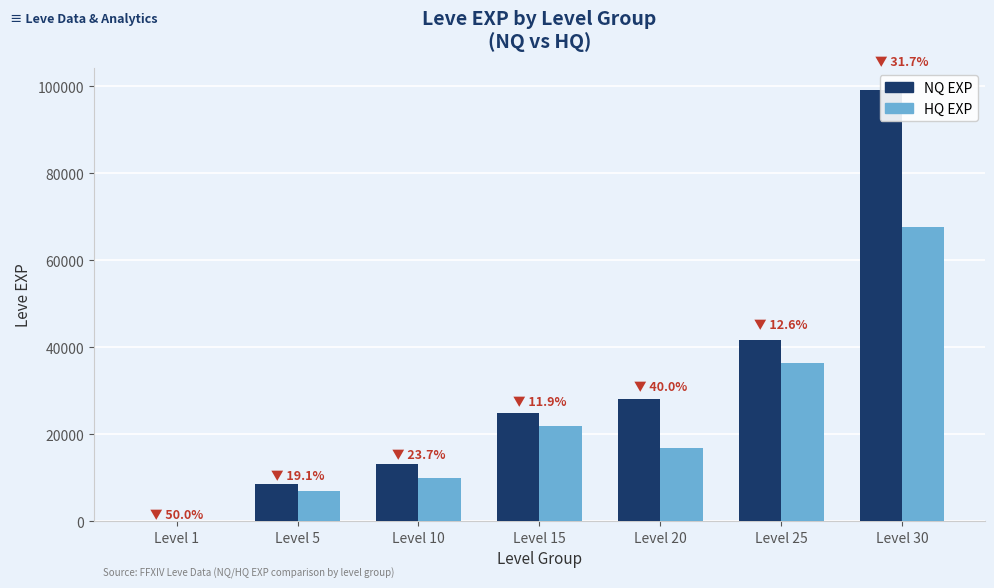

How many bars are there in each group?

2